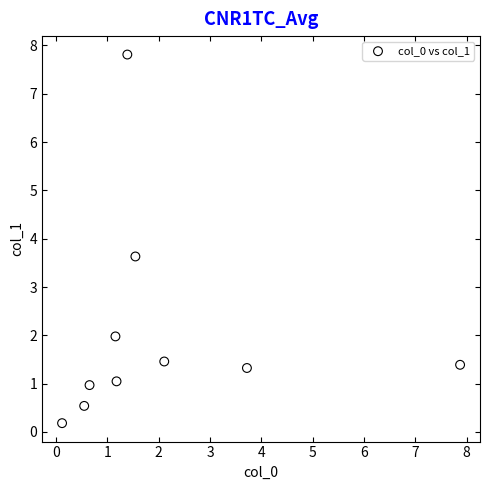

What is the range of Y values (max minus min)?

7.6